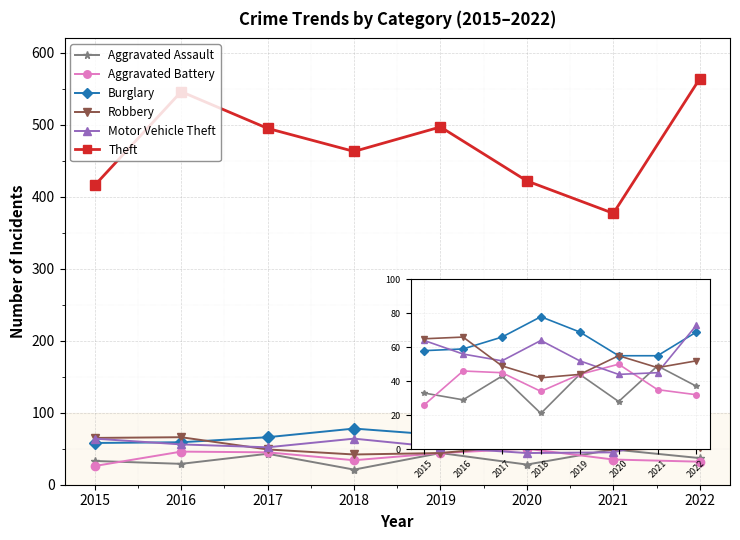

What is the difference between the highest and lowest values at 2016?

517